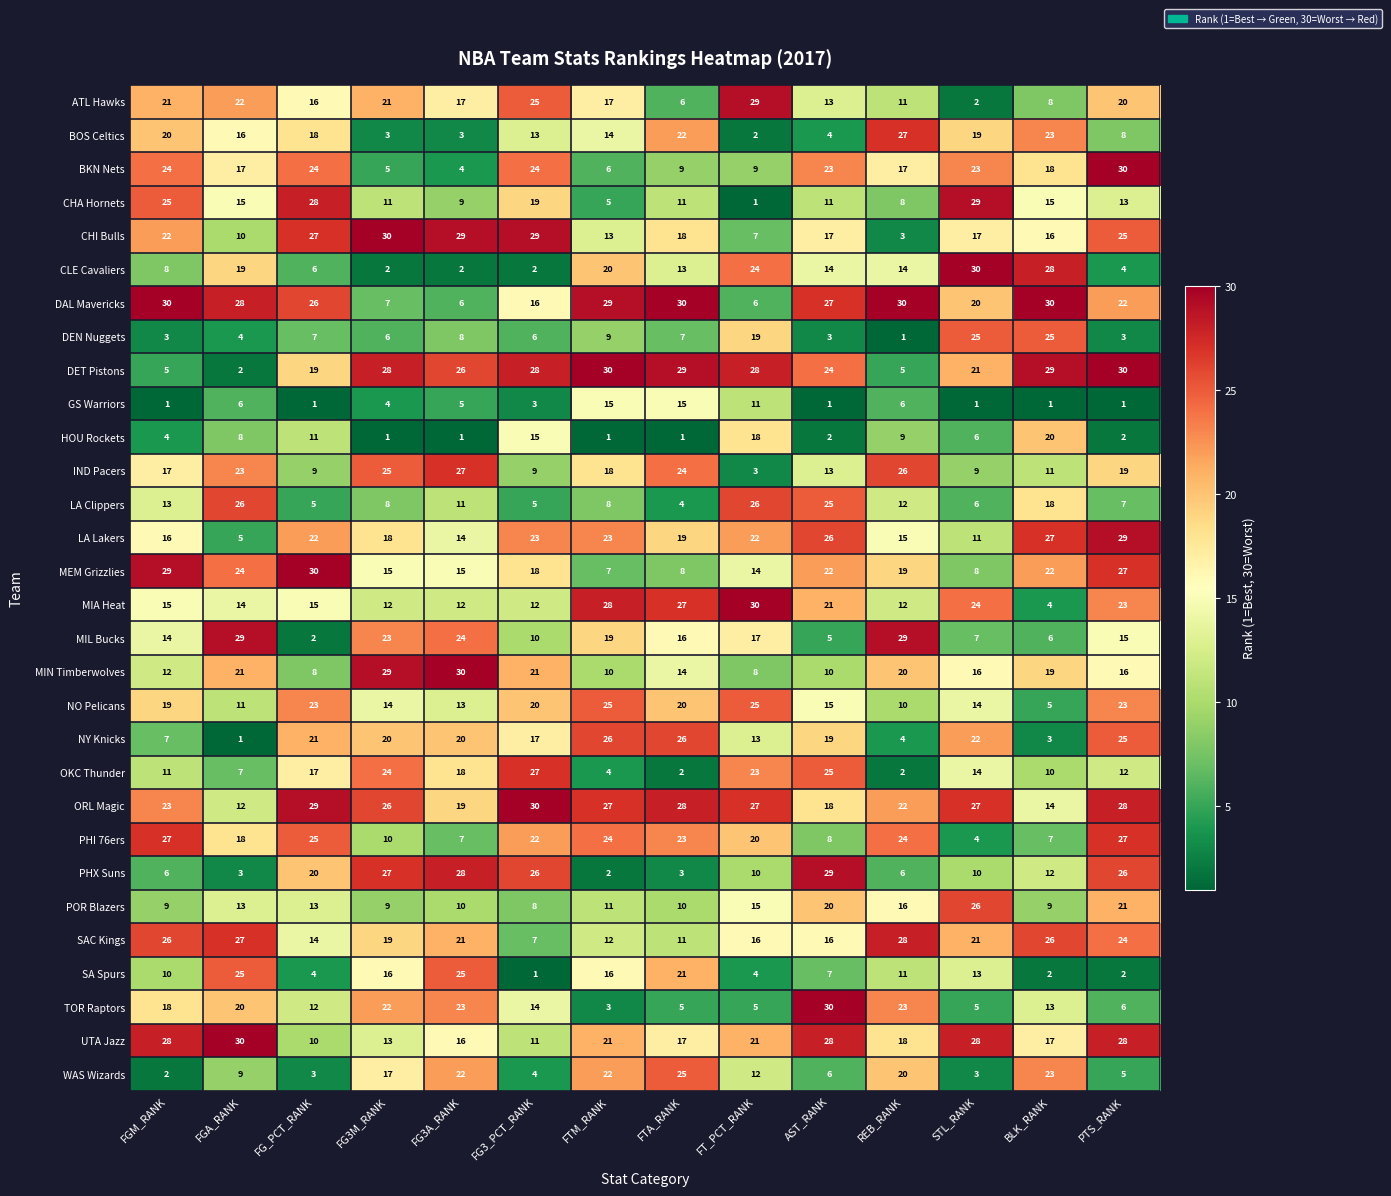

What is the sum of the WAS Wizards values at FGM_RANK and STL_RANK?

5